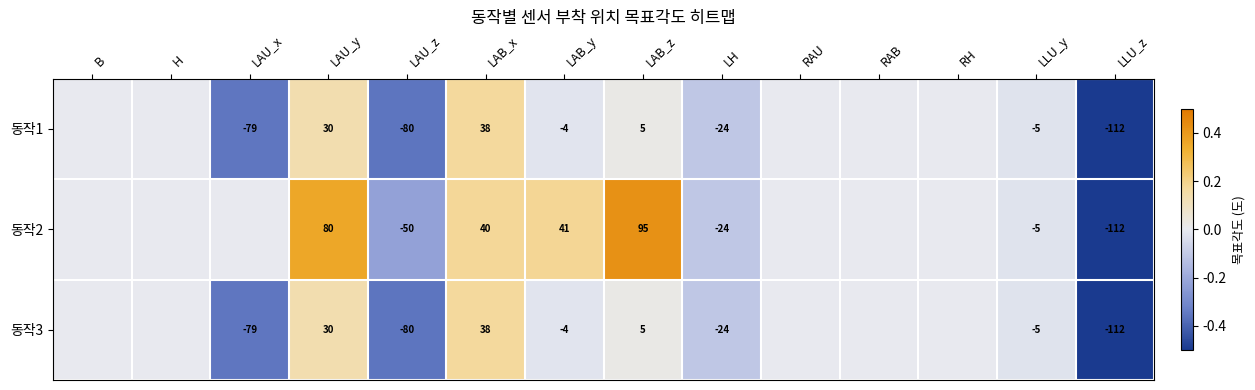

True or false: 동작1 has a value of -21 at LAU_x.

False